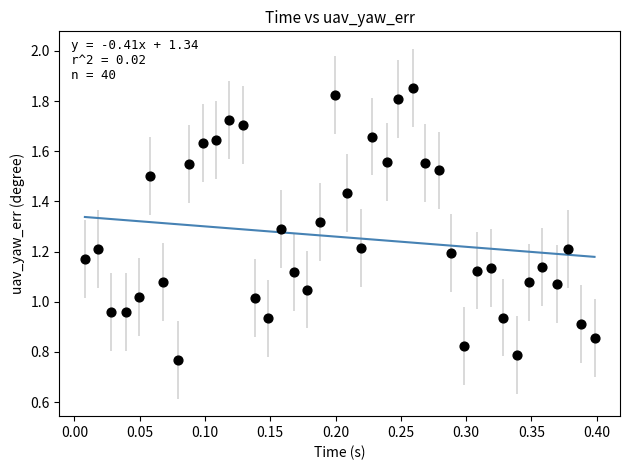

What is the range of X values (max minus min)?

0.4